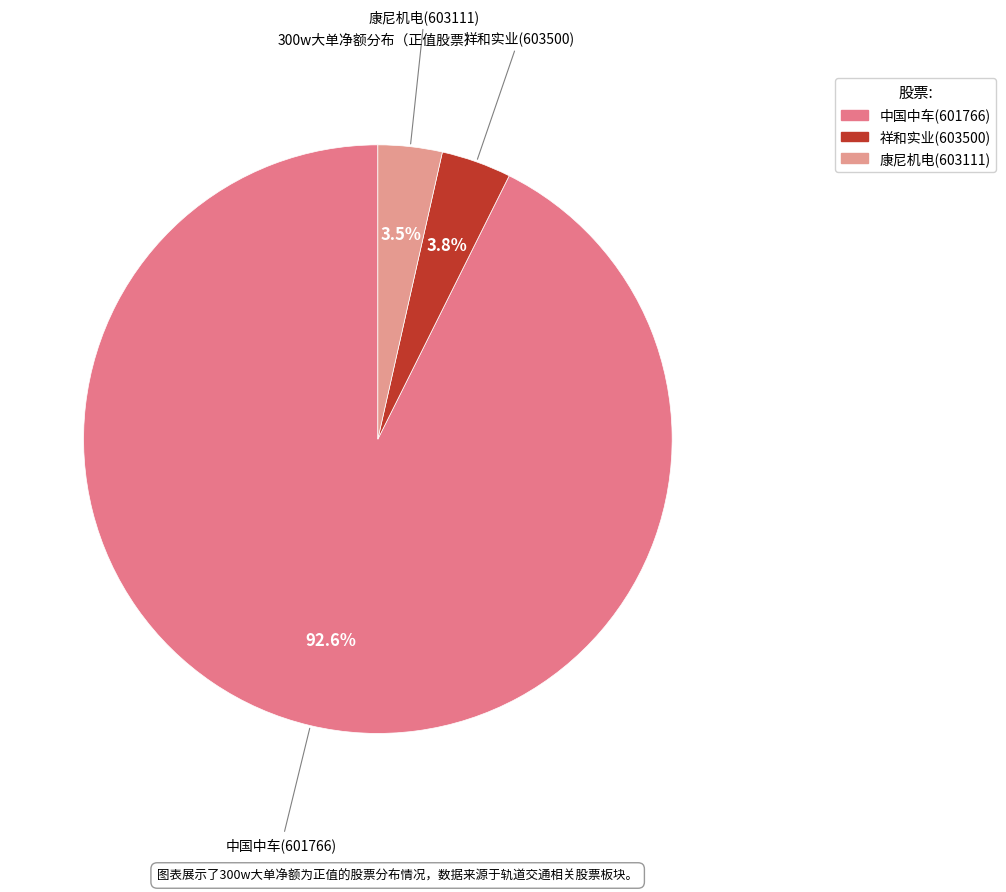

Is it true that 康尼机电(603111) is 17% of the pie?

False